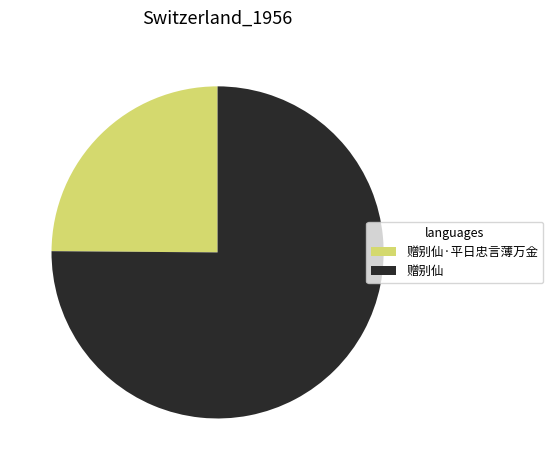

What is the ratio of the value at 赠别仙 to the value at 赠别仙·平日忠言薄万金?

3.0